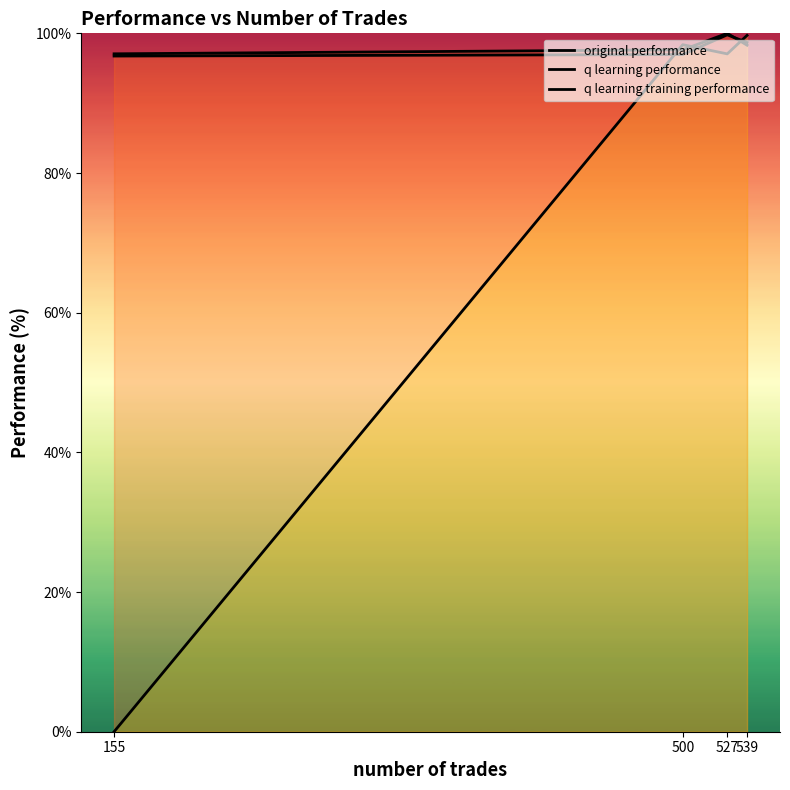

List the labels in order of original performance value, smallest first.

155, 500, 539, 527